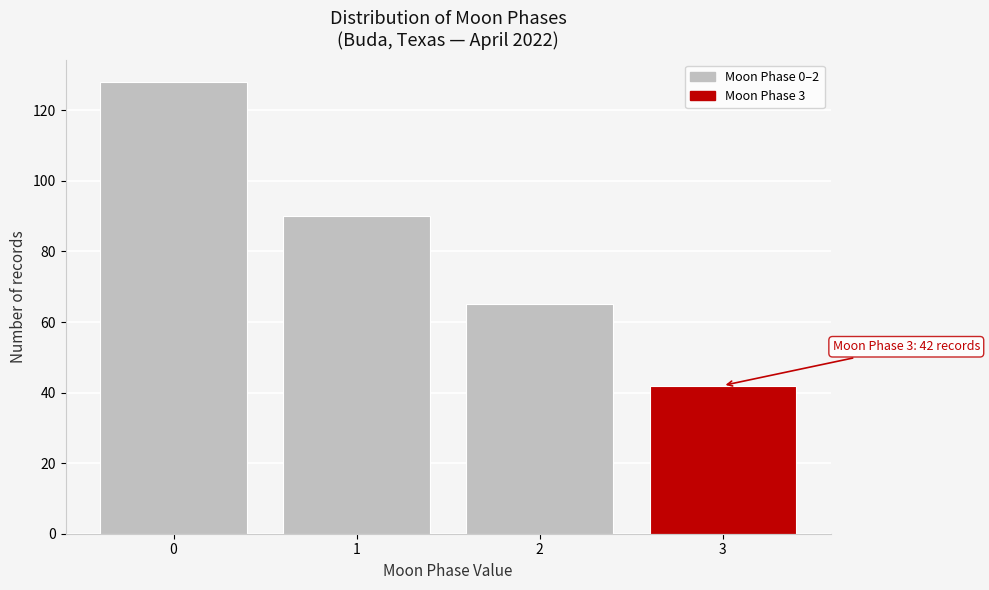

Reading left to right, list all the values displayed in this chart.

0=128	1=90	2=65	3=42